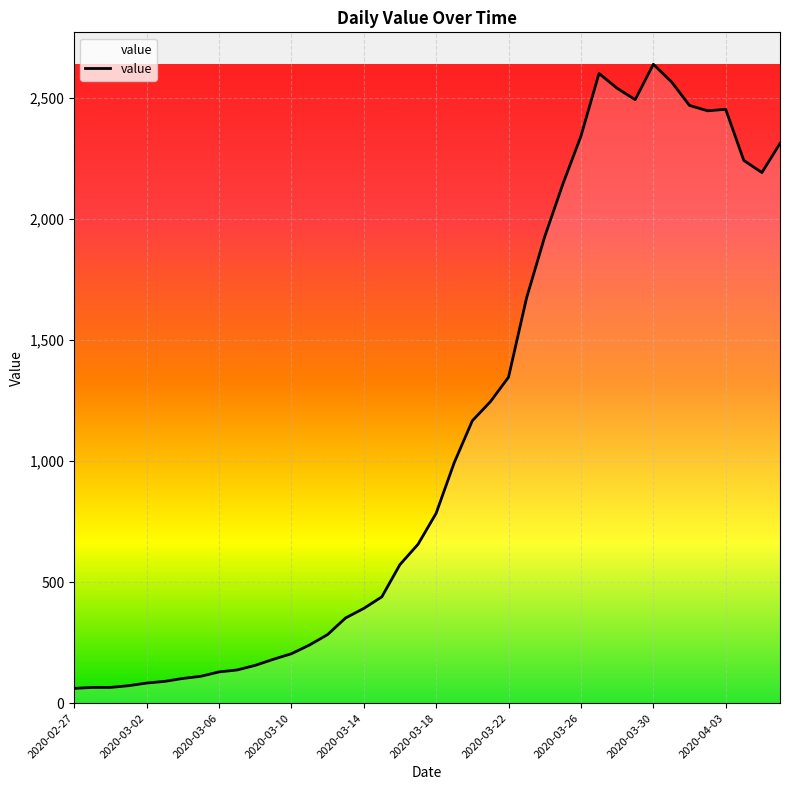

How many lines are shown in the chart?

1